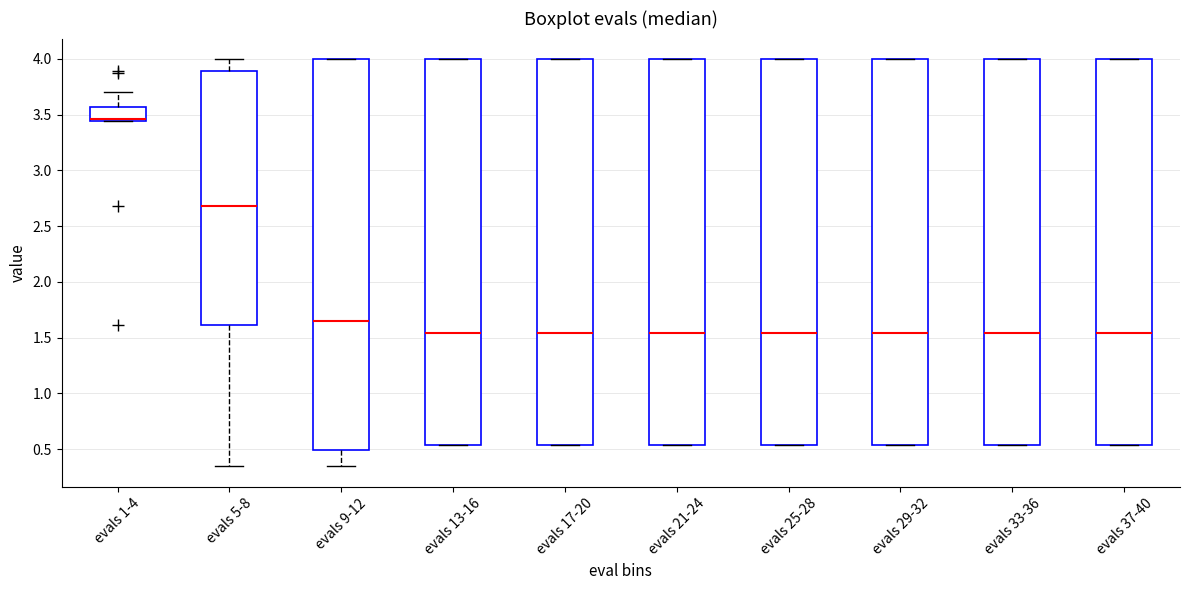

Reading left to right, transcribe this box plot: for each box, give where its median line is, the range the box spans, and where its two whiskers end, as read against the y-axis. The values are not printed on the chart, so give them approximately, as read against the axis.

evals 1-4: median 3.45 (just above the box's lower edge), box 3.45 to 3.55, whiskers 3.45 to 3.70
evals 5-8: median 2.70, box 1.60 to 3.90, whiskers 0.35 to 4.00
evals 9-12: median 1.65, box 0.50 to 4.00, whiskers 0.35 to 4.00
evals 13-16: median 1.55, box 0.55 to 4.00, whiskers 0.55 to 4.00
evals 17-20: median 1.55, box 0.55 to 4.00, whiskers 0.55 to 4.00
evals 21-24: median 1.55, box 0.55 to 4.00, whiskers 0.55 to 4.00
evals 25-28: median 1.55, box 0.55 to 4.00, whiskers 0.55 to 4.00
evals 29-32: median 1.55, box 0.55 to 4.00, whiskers 0.55 to 4.00
evals 33-36: median 1.55, box 0.55 to 4.00, whiskers 0.55 to 4.00
evals 37-40: median 1.55, box 0.55 to 4.00, whiskers 0.55 to 4.00